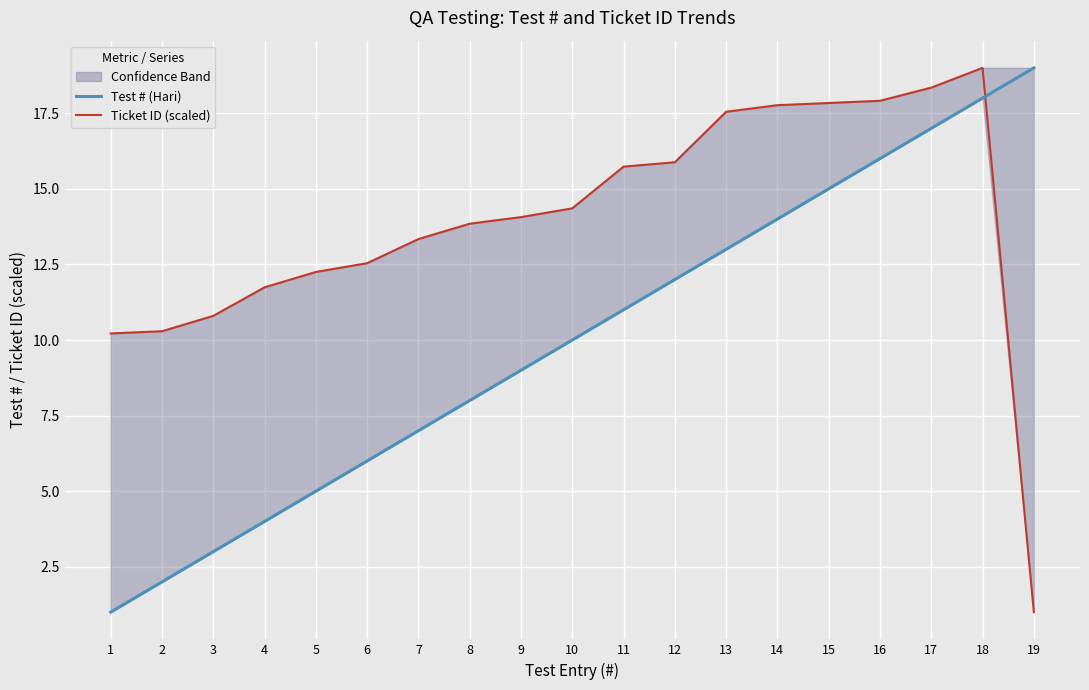

Reading left to right, what are all the values shown in this chart?

Test # (Hari): 1=1.0	2=2.0	3=3.0	4=4.0	5=5.0	6=6.0	7=7.0	8=8.0	9=9.0	10=10.0	11=11.0	12=12.0	13=13.0	14=14.0	15=15.0	16=16.0	17=17.0	18=18.0	19=19.0
Ticket ID (scaled): 1=10.2	2=10.3	3=10.8	4=11.7	5=12.2	6=12.5	7=13.3	8=13.8	9=14.1	10=14.4	11=15.7	12=15.9	13=17.5	14=17.8	15=17.8	16=17.9	17=18.3	18=19.0	19=1.0